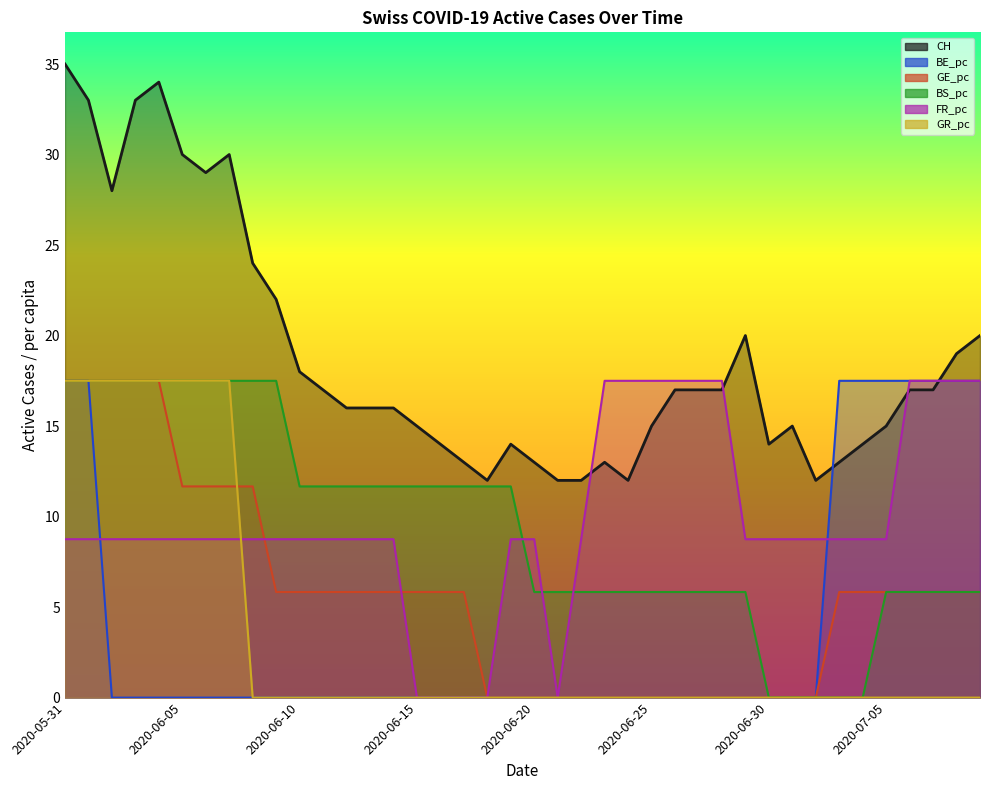

Is it true that BS_pc equals 1.4 at 2020-06-27?

False